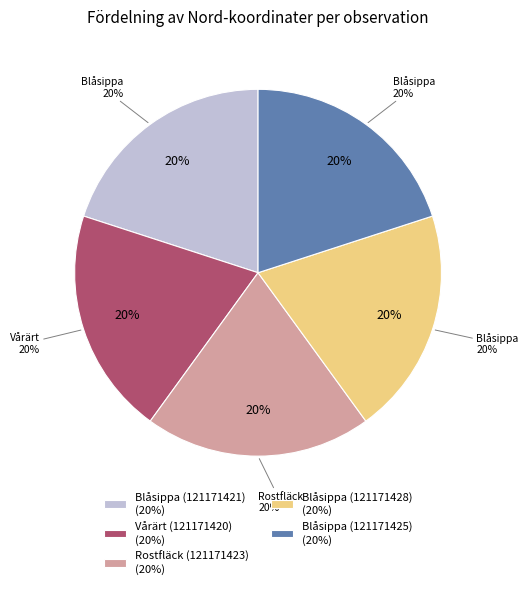

Count the number of slices in the pie.

5